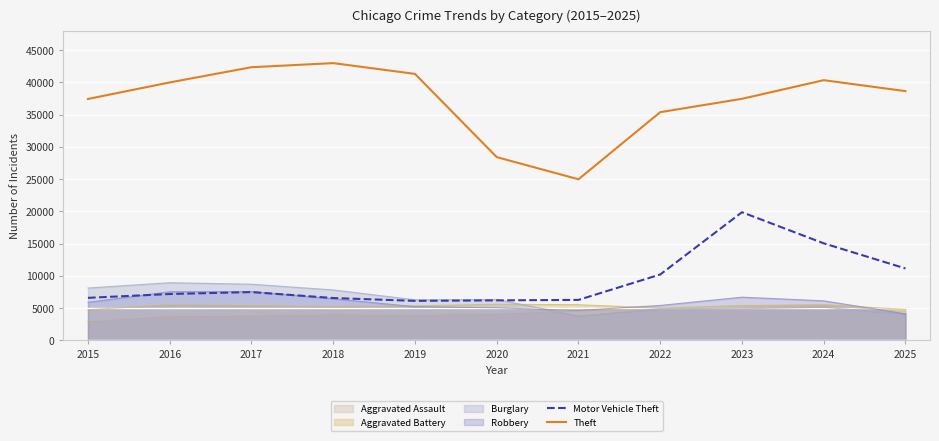

What is the minimum value shown in the chart?

2997